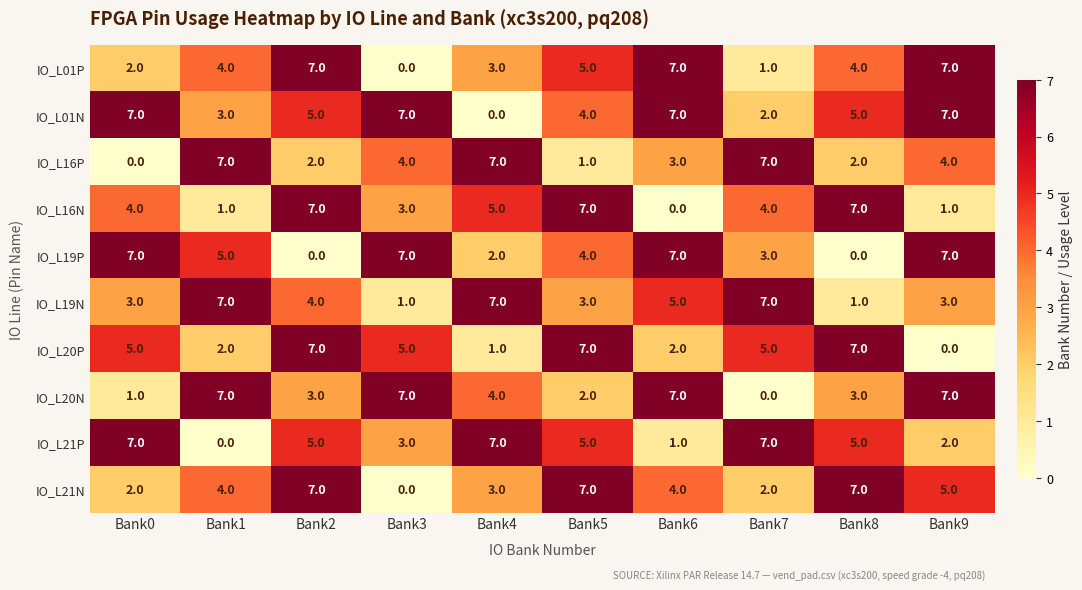

Which series has the largest total across all categories?

IO_L01N